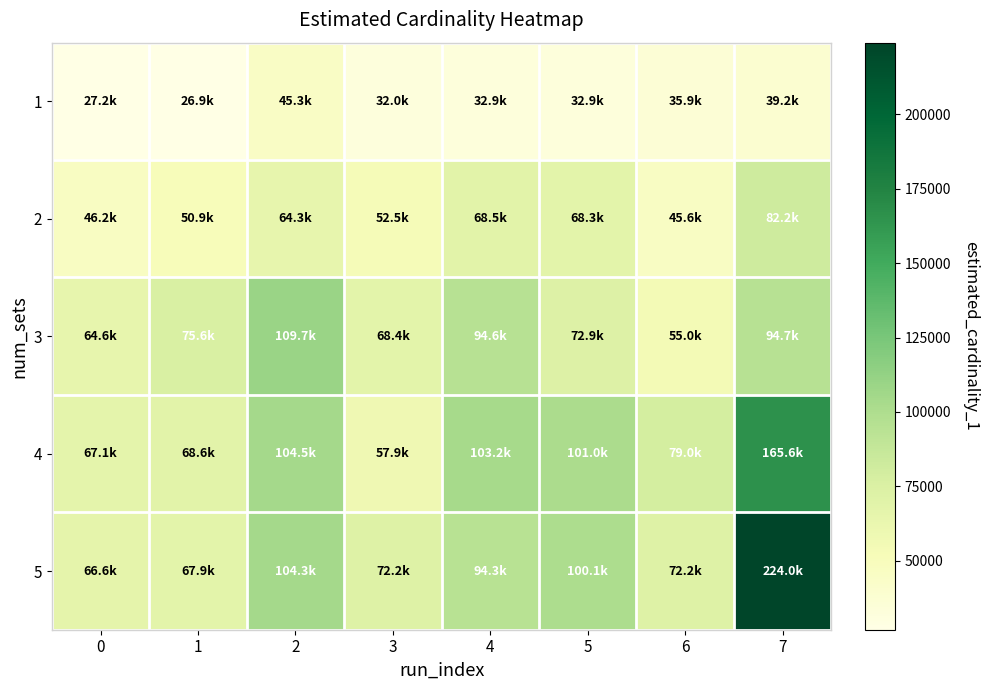

What is the total value across all series at 2?

428146.2